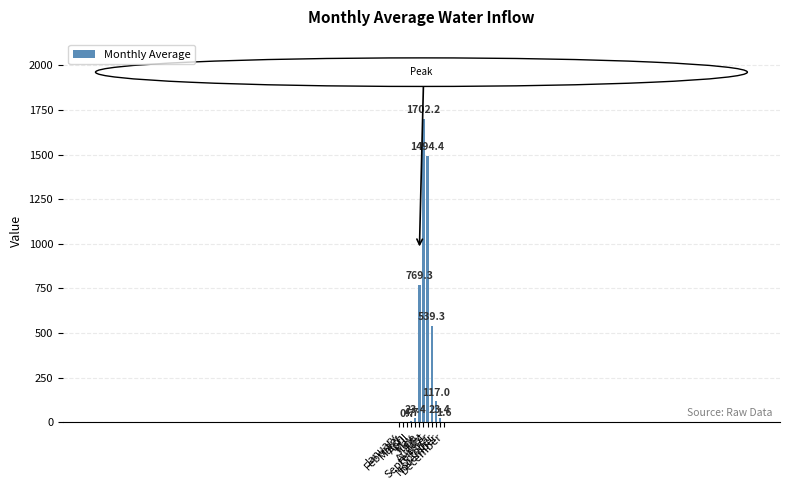

What is the sum of the values at August and June?

2263.8